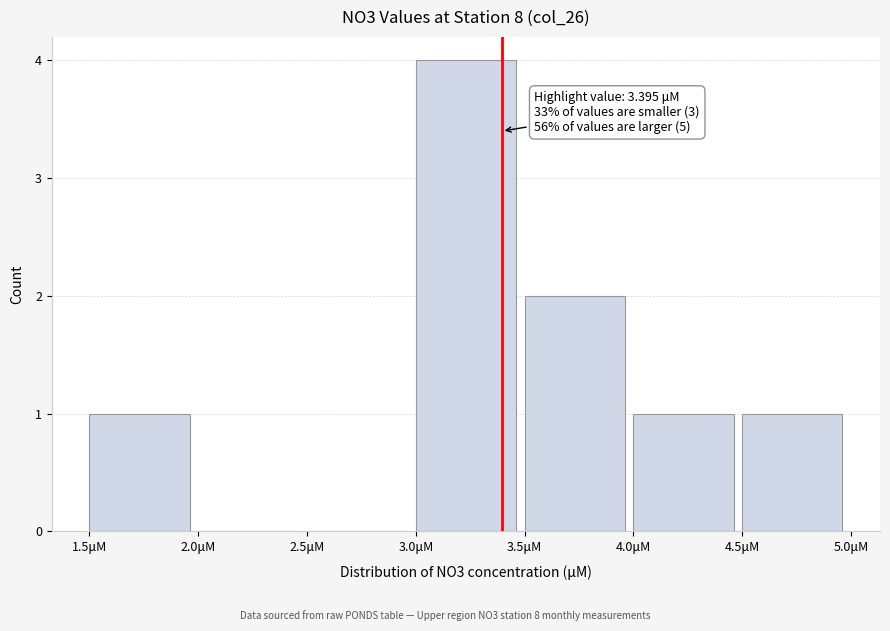

Over which range of the x-axis is the bar tallest?

3.0 to 3.5